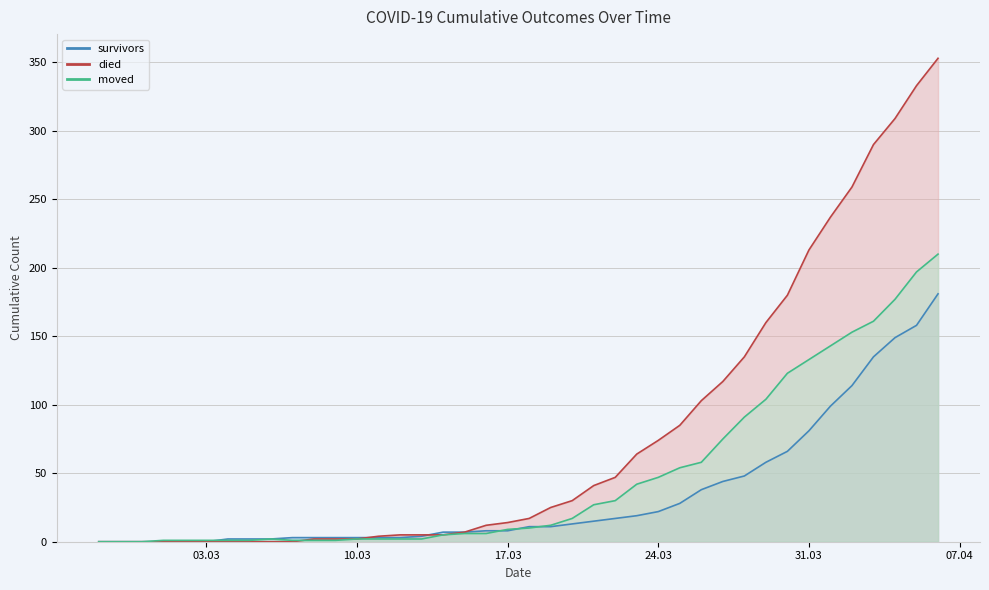

Which series has the largest total across all categories?

died